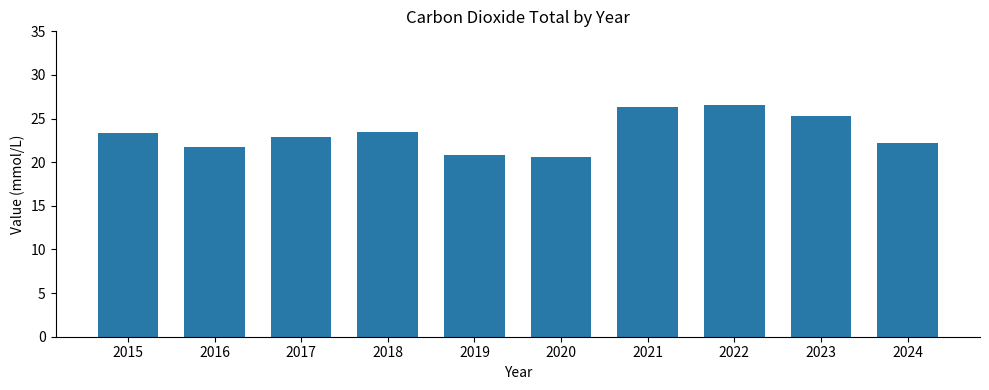

True or false: the data shows 23.5 at 2018.

True